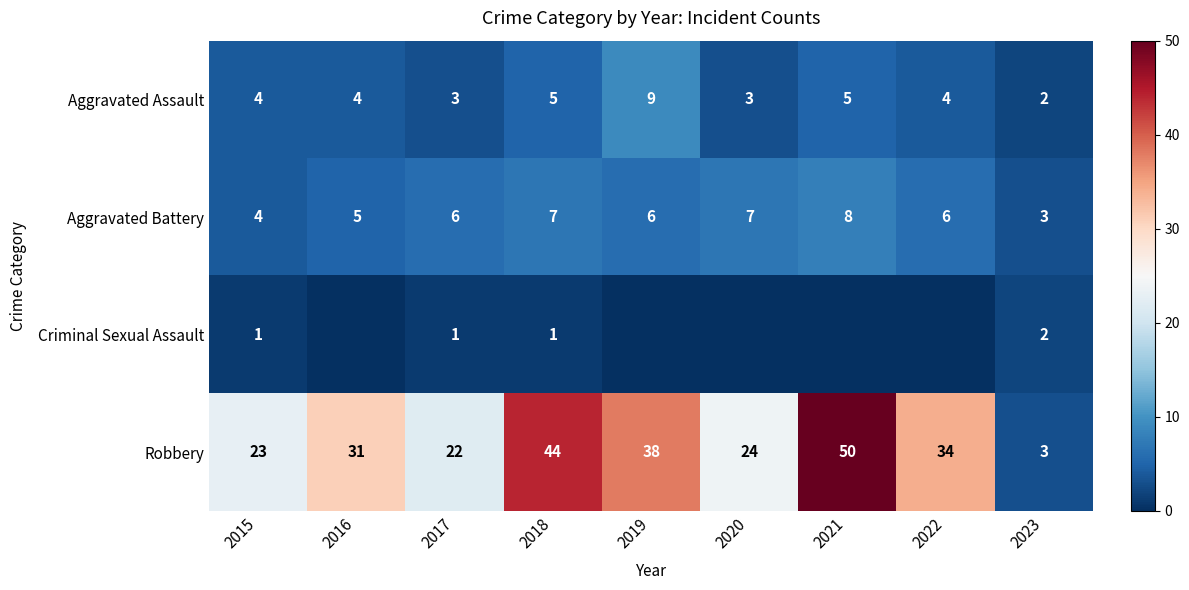

What is the sum of all Robbery values?

269